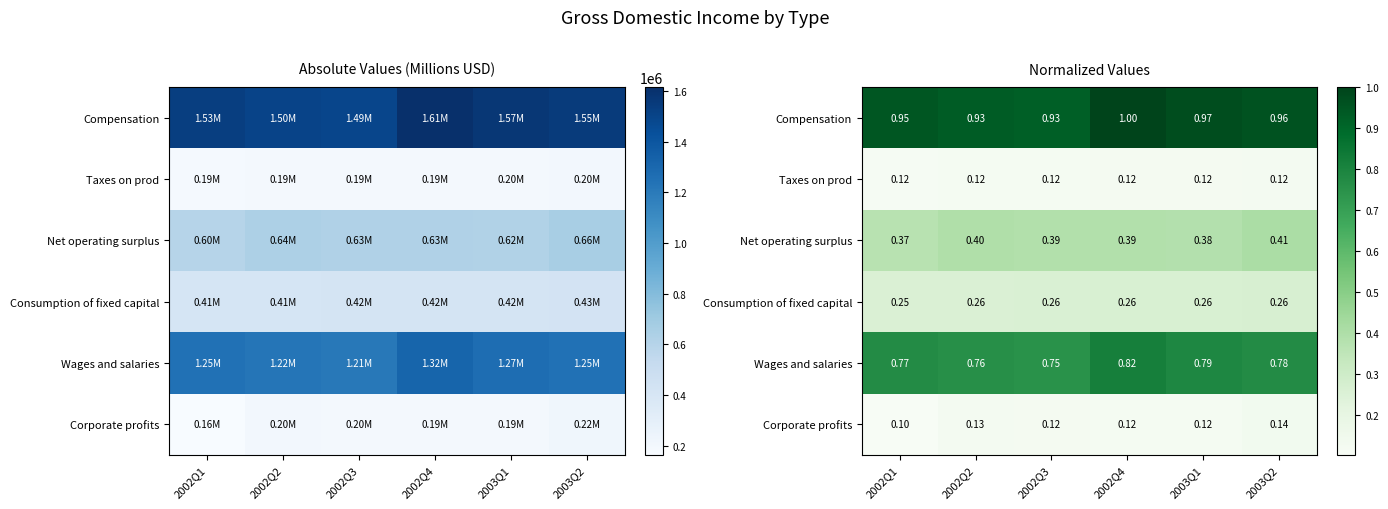

At which label is Taxes on prod closest to 0?

2002Q1